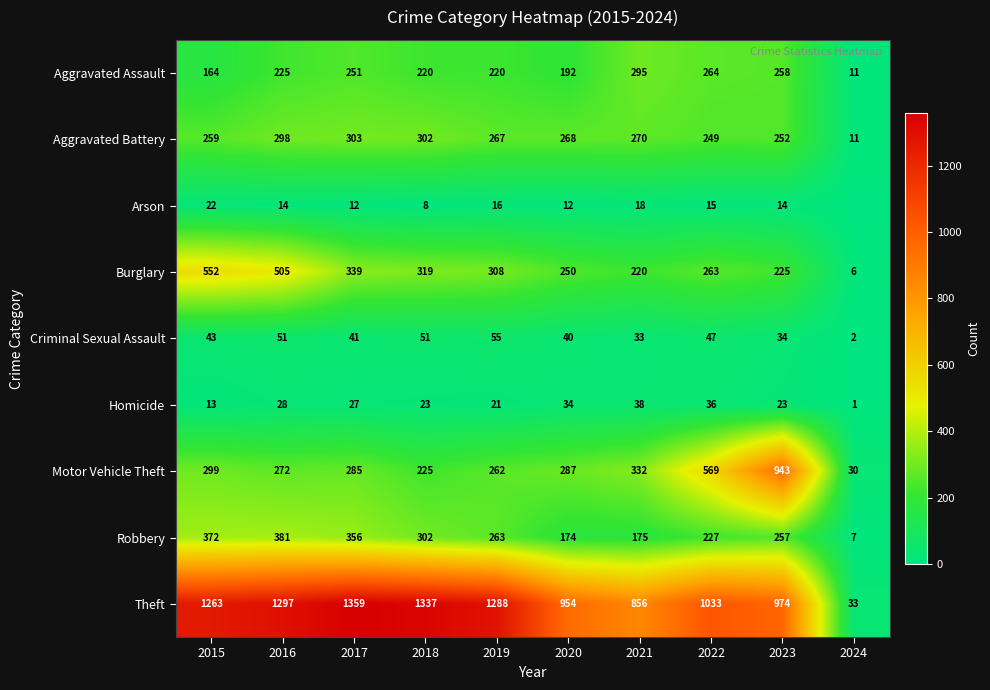

The Arson series shows 21 at 2016. True or false?

False